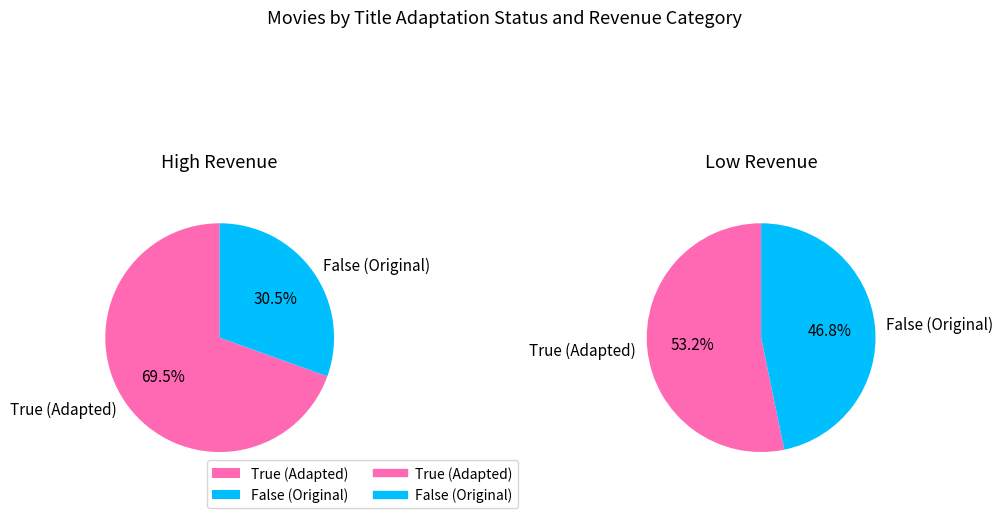

Which has a higher value, False or True?

True